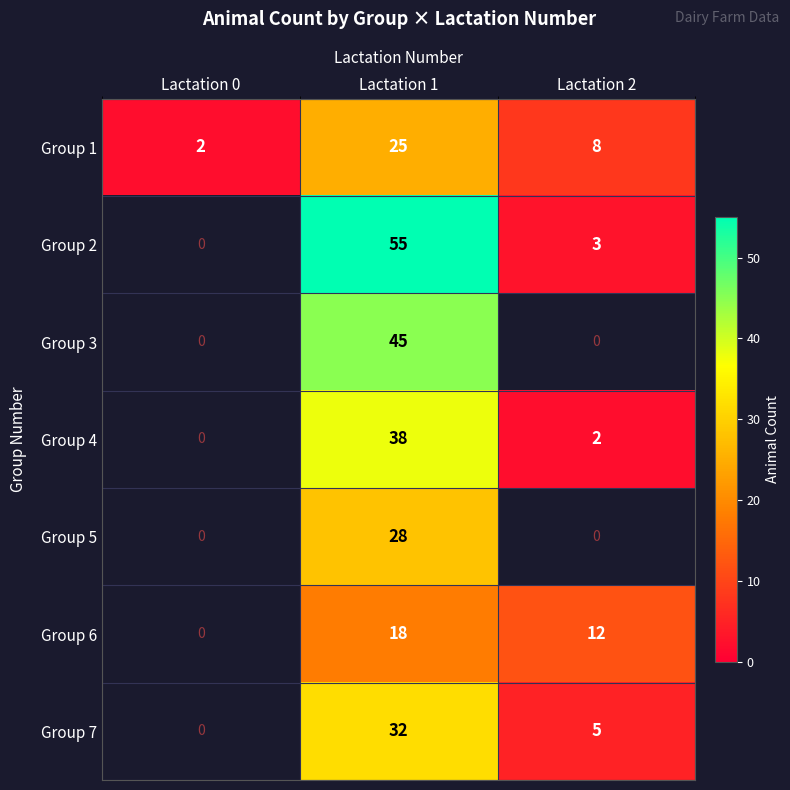

True or false: Group 6 has a value of 5 at Lactation 2.

False